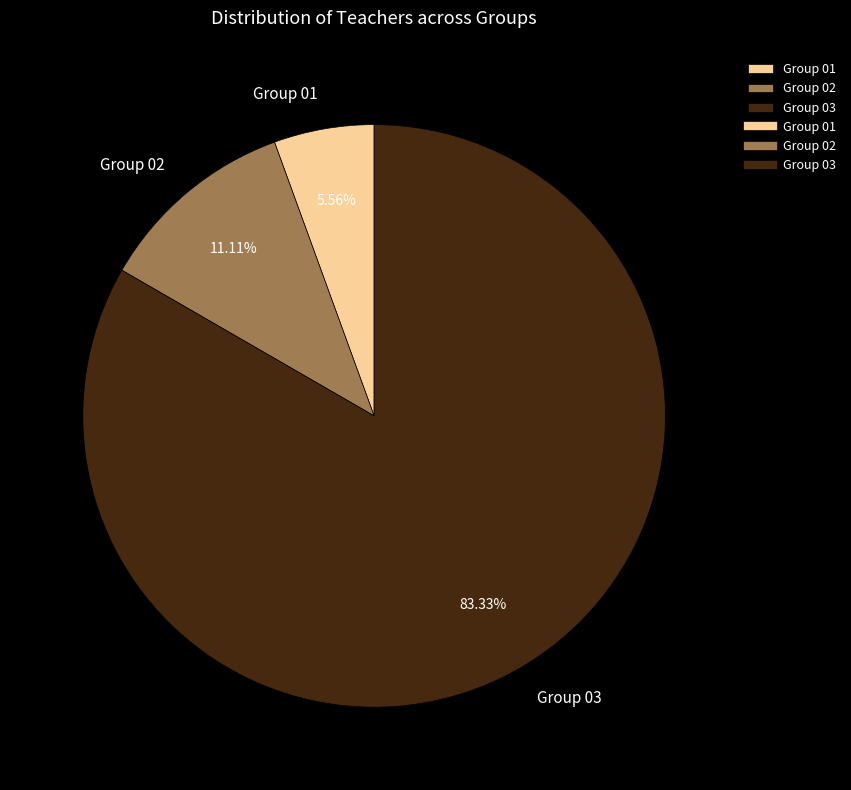

How many segments does this pie chart have?

3